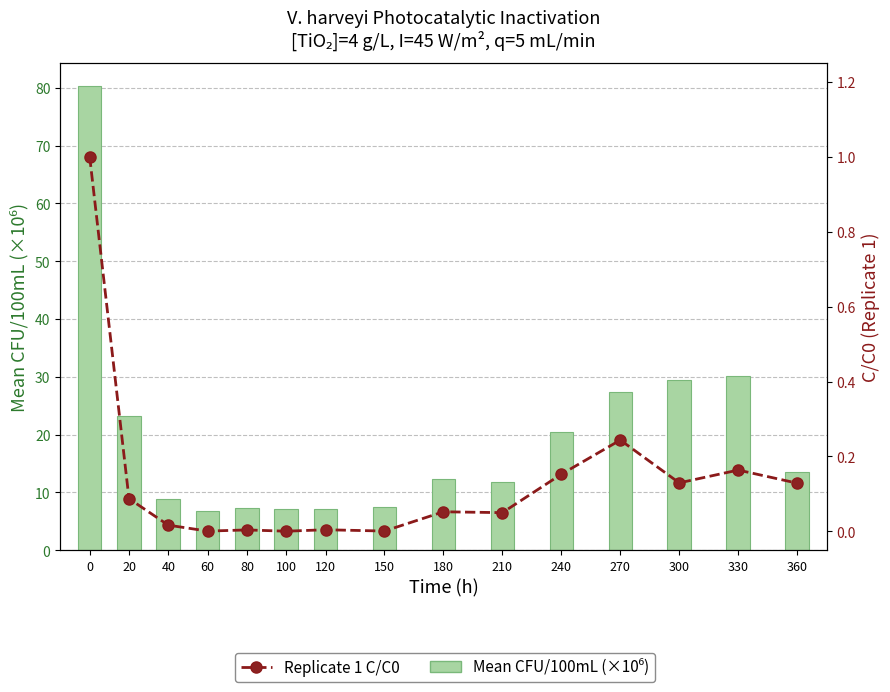

Is it true that Mean CFU/100mL (×10⁶) equals 80.3 at 0?

True